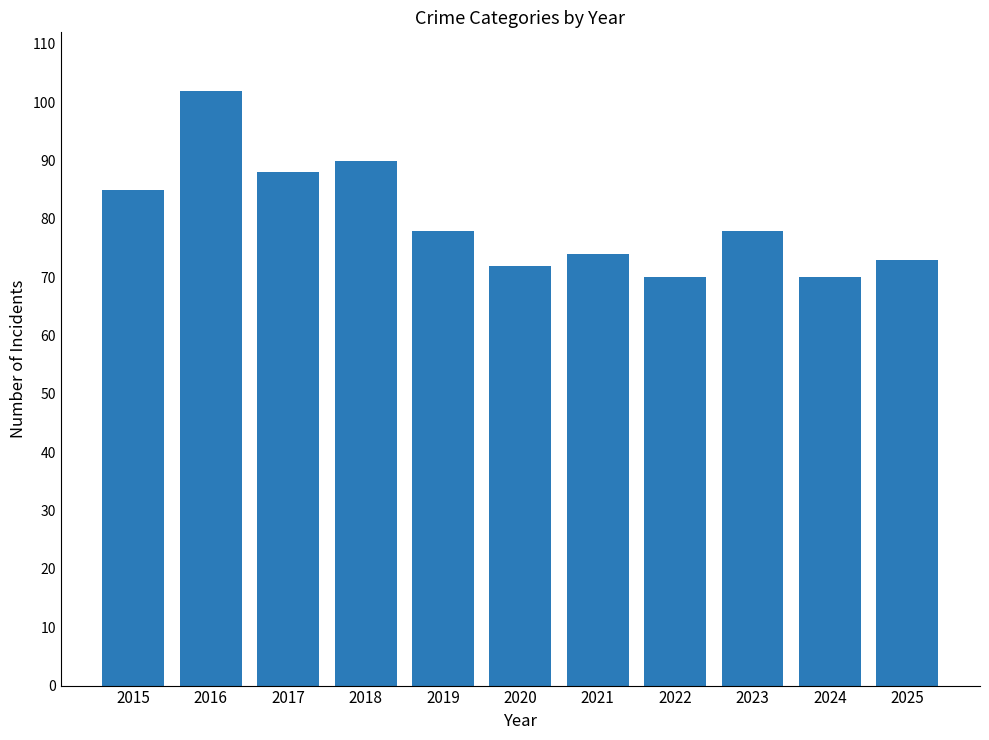

Where does the data first go above 78?

2015